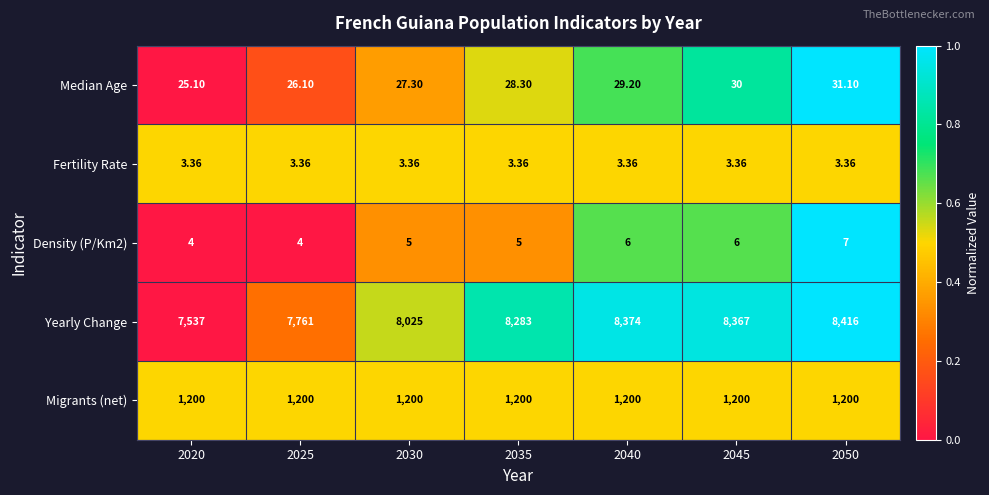

How many series are shown in this chart?

5